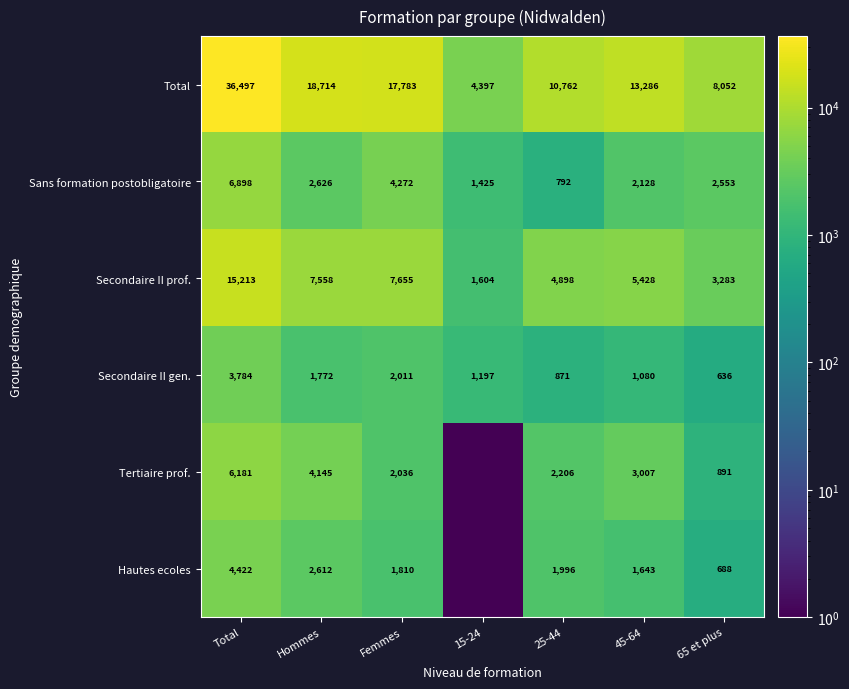

Rank the categories by Total value from lowest to highest.

15-24, 65 et plus, 25-44, 45-64, Femmes, Hommes, Total